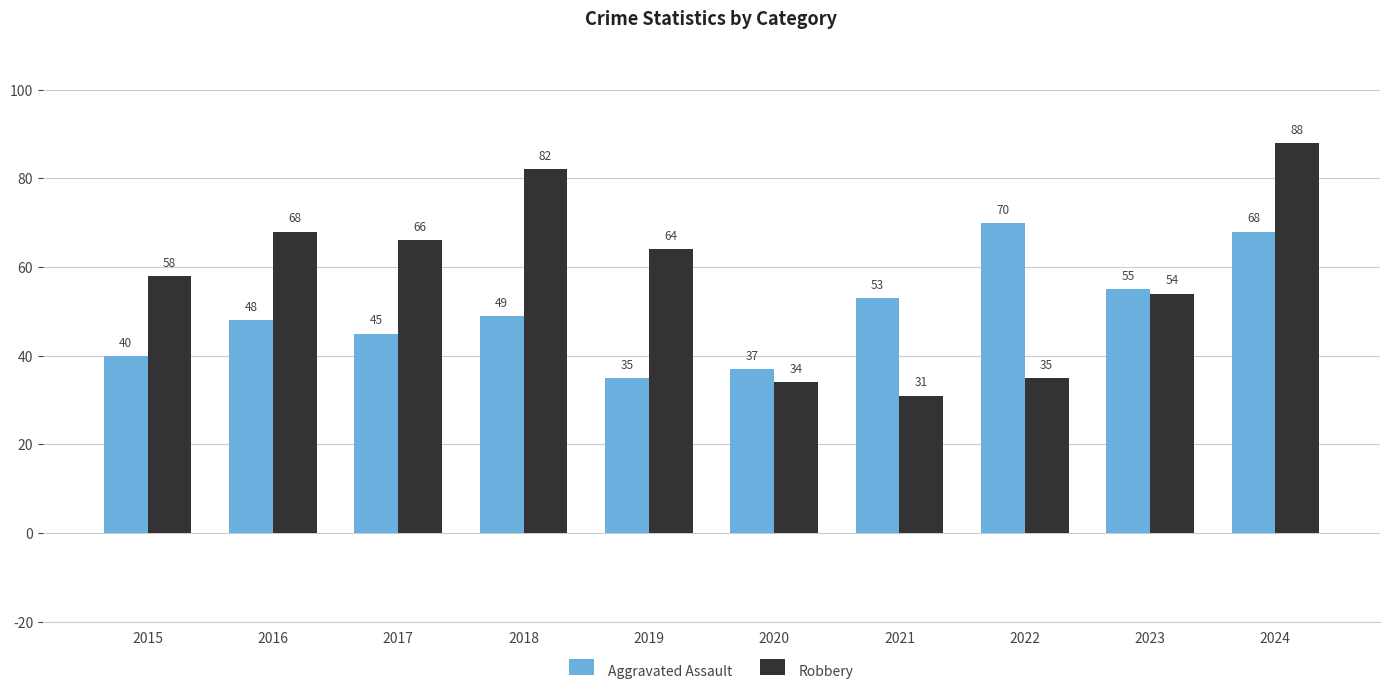

Rank the series at 2018 from lowest to highest value.

Aggravated Assault, Robbery